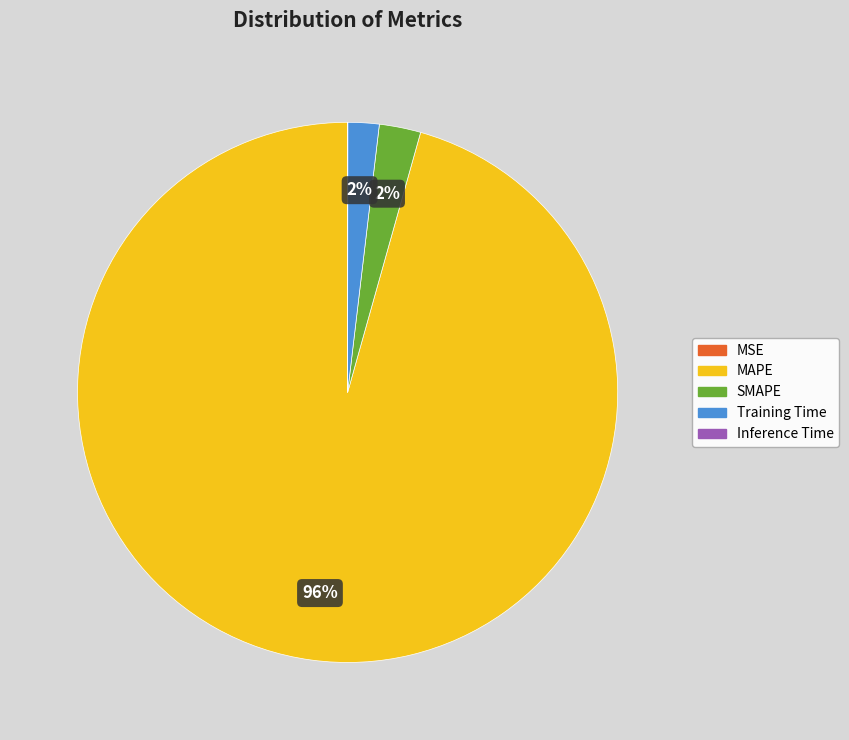

Which slice is the largest?

MAPE